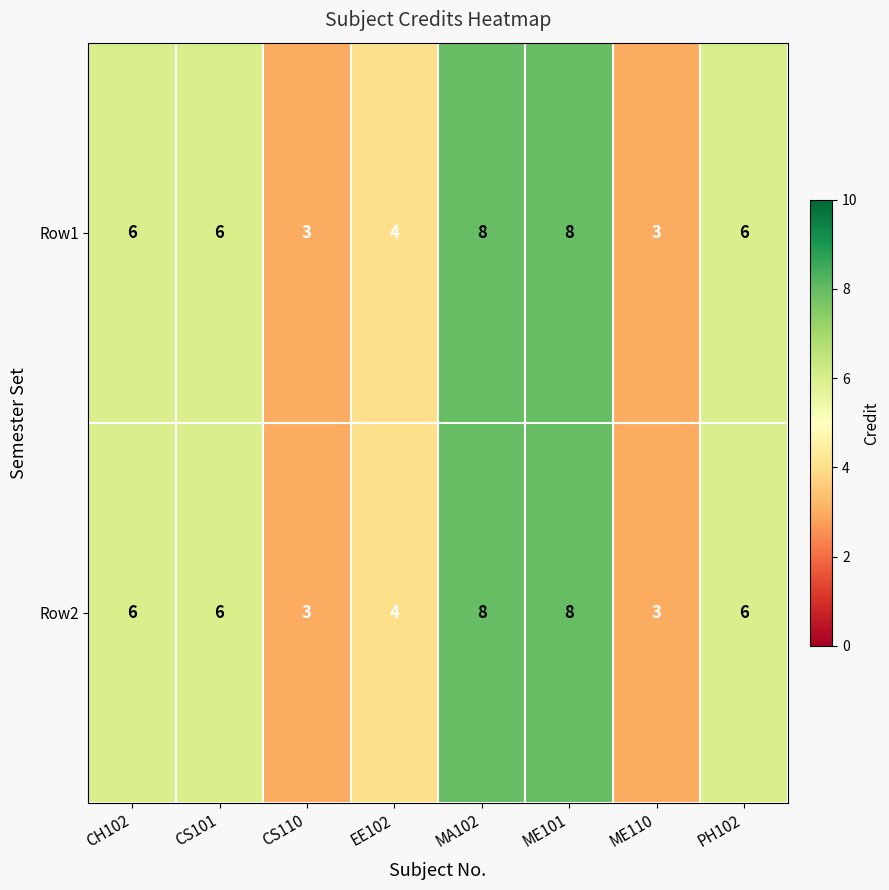

Reading left to right, extract all data points from this chart.

Row1: CH102=6	CS101=6	CS110=3	EE102=4	MA102=8	ME101=8	ME110=3	PH102=6
Row2: CH102=6	CS101=6	CS110=3	EE102=4	MA102=8	ME101=8	ME110=3	PH102=6